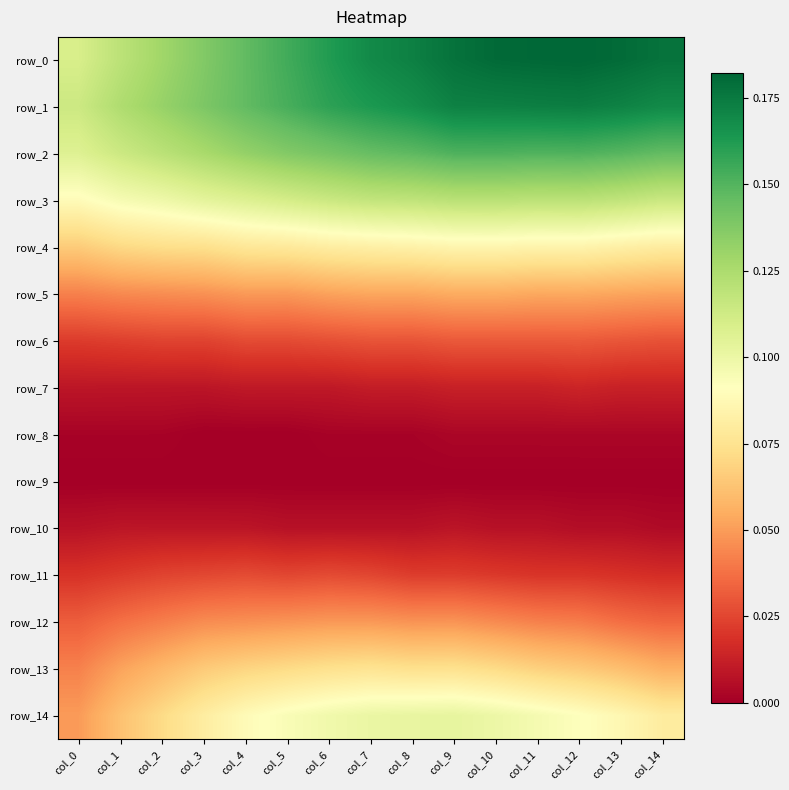

The value of row_11 at col_8 is 0.0. True or false?

False